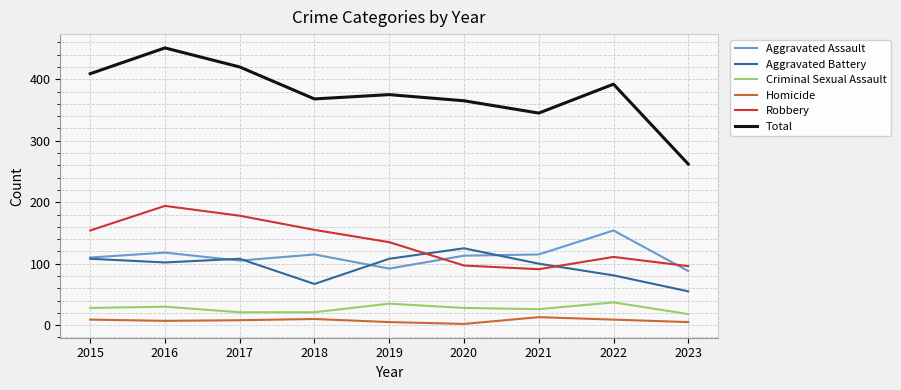

What is the spread (max minus min) of values at 2021?

332